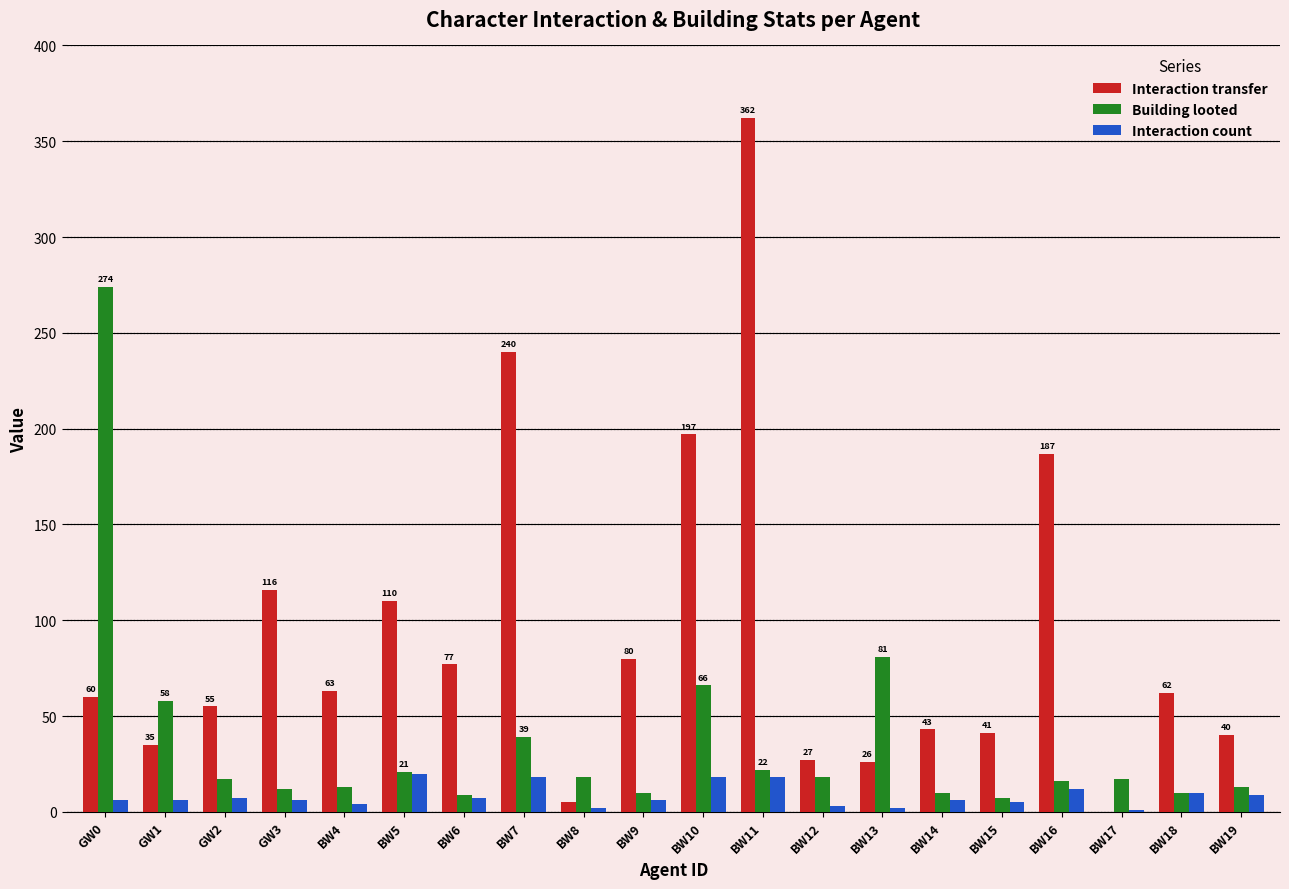

At which label does Interaction transfer first exceed 62?

GW3